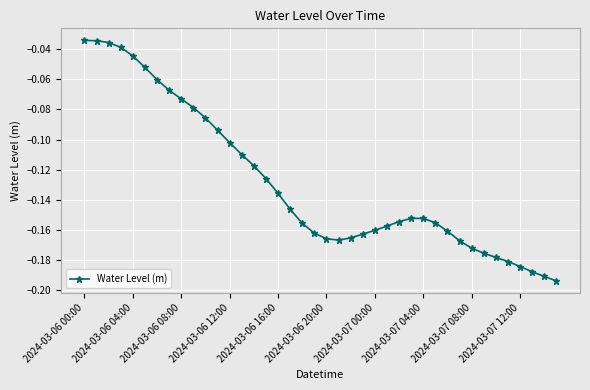

Does the chart have visible grid lines?

Yes